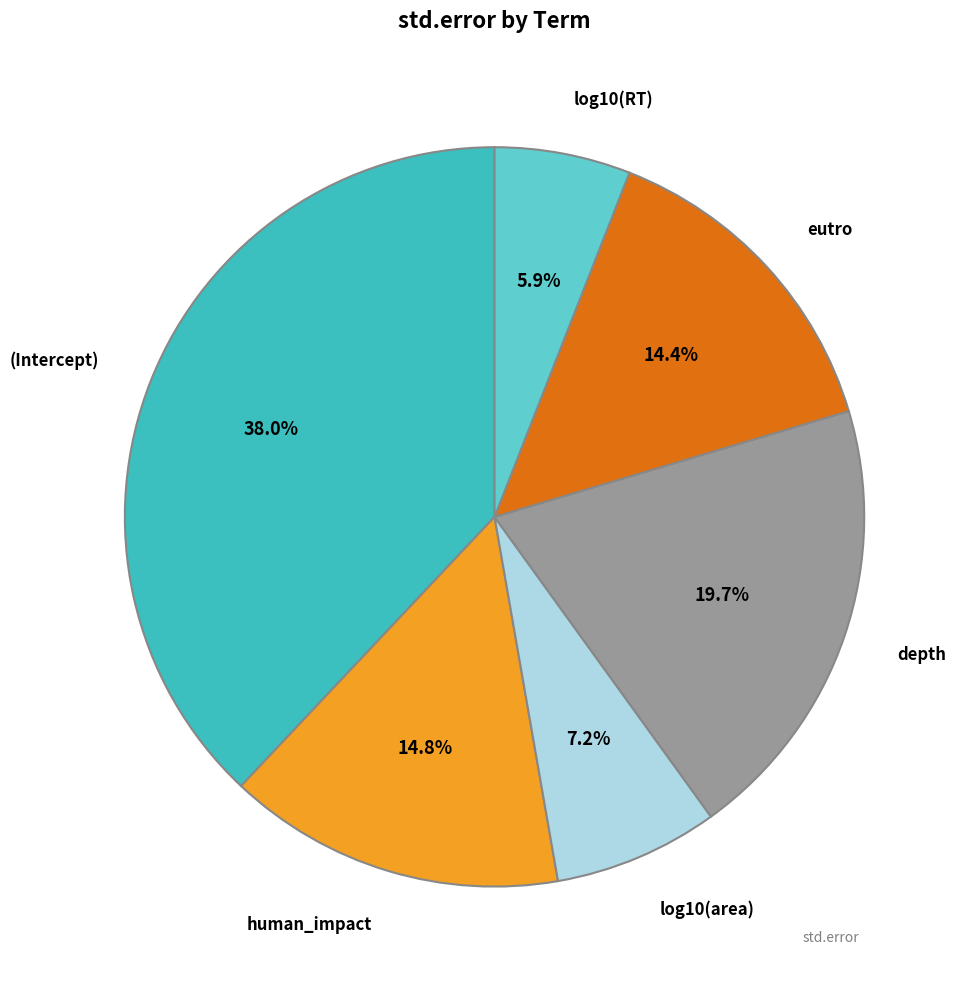

Does any single category account for the majority?

No